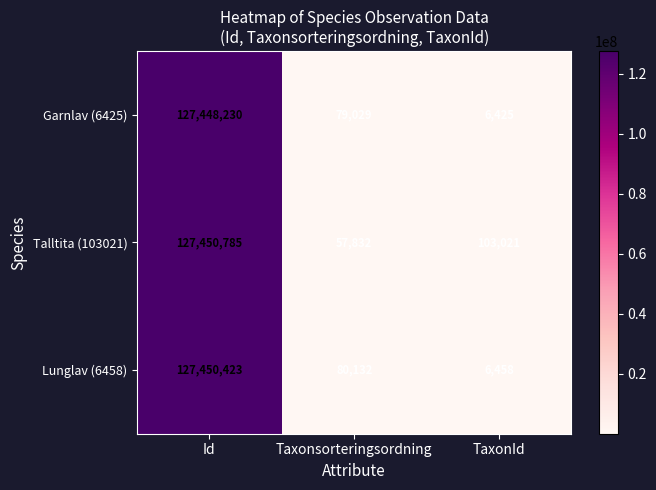

What is the smallest value displayed?

6425